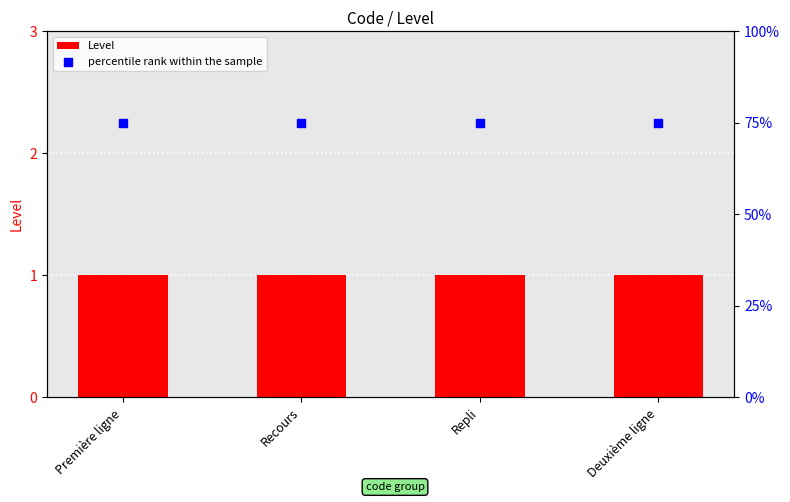

Which series has the widest spread of Y values?

Level